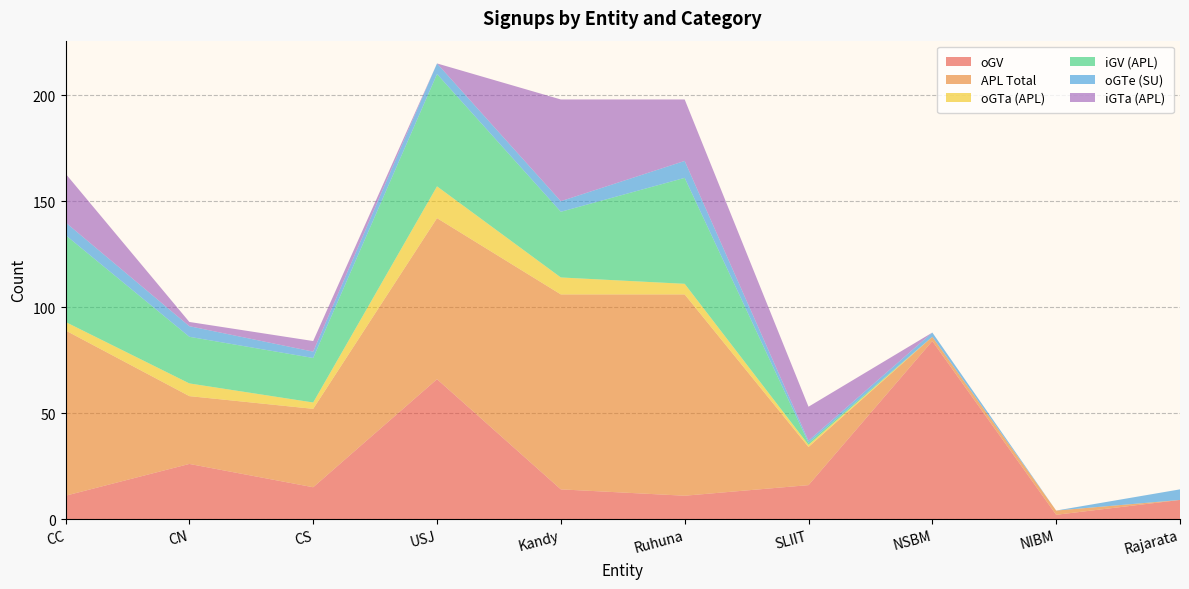

Reading right to left, list all the values displayed in this chart.

oGV: Rajarata=9	NIBM=2	NSBM=84	SLIIT=16	Ruhuna=11	Kandy=14	USJ=66	CS=15	CN=26	CC=11
APL Total: Rajarata=0	NIBM=2	NSBM=2	SLIIT=18	Ruhuna=95	Kandy=92	USJ=76	CS=37	CN=32	CC=78
oGTa (APL): Rajarata=0	NIBM=0	NSBM=0	SLIIT=1	Ruhuna=5	Kandy=8	USJ=15	CS=3	CN=6	CC=4
iGV (APL): Rajarata=0	NIBM=0	NSBM=0	SLIIT=1	Ruhuna=50	Kandy=31	USJ=53	CS=21	CN=22	CC=41
oGTe (SU): Rajarata=5	NIBM=0	NSBM=2	SLIIT=1	Ruhuna=8	Kandy=5	USJ=5	CS=3	CN=5	CC=6
iGTa (APL): Rajarata=0	NIBM=0	NSBM=0	SLIIT=16	Ruhuna=29	Kandy=48	USJ=0	CS=5	CN=2	CC=23